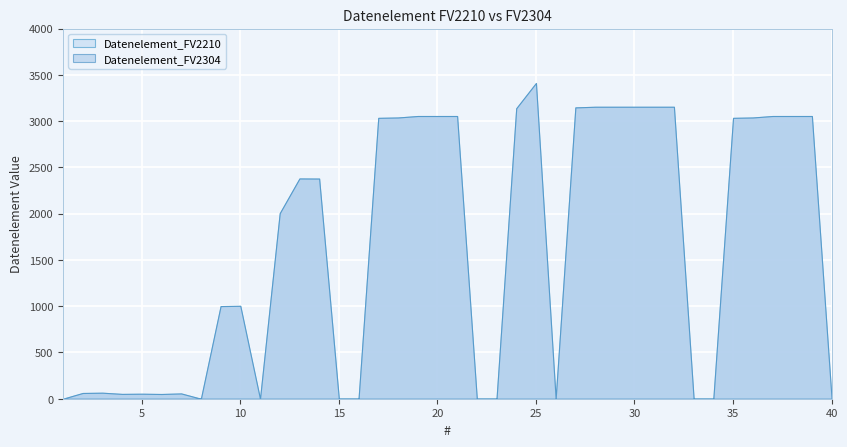

Reading right to left, what are all the values shown in this chart?

Datenelement_FV2210: 0	3055	3055	3055	3039	3035	0	0	3155	3155	3155	3155	3155	3148	0	3412	3139	0	0	3055	3055	3055	3039	3035	0	0	2379	2380	2005	0	1004	1001	0	57	51	54	52	65	62	0
Datenelement_FV2304: 0	3055	3055	3055	3039	3035	0	0	3155	3155	3155	3155	3155	3148	0	3412	3139	0	0	3055	3055	3055	3039	3035	0	0	2379	2380	2005	0	1004	1001	0	57	51	54	52	65	62	0